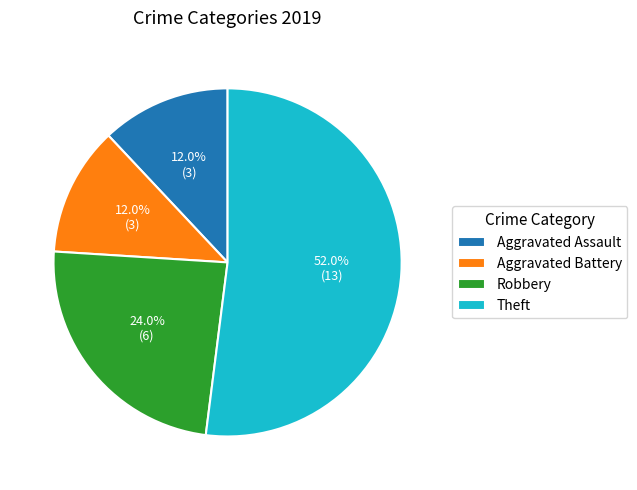

Which slice represents more than half of the pie?

Theft